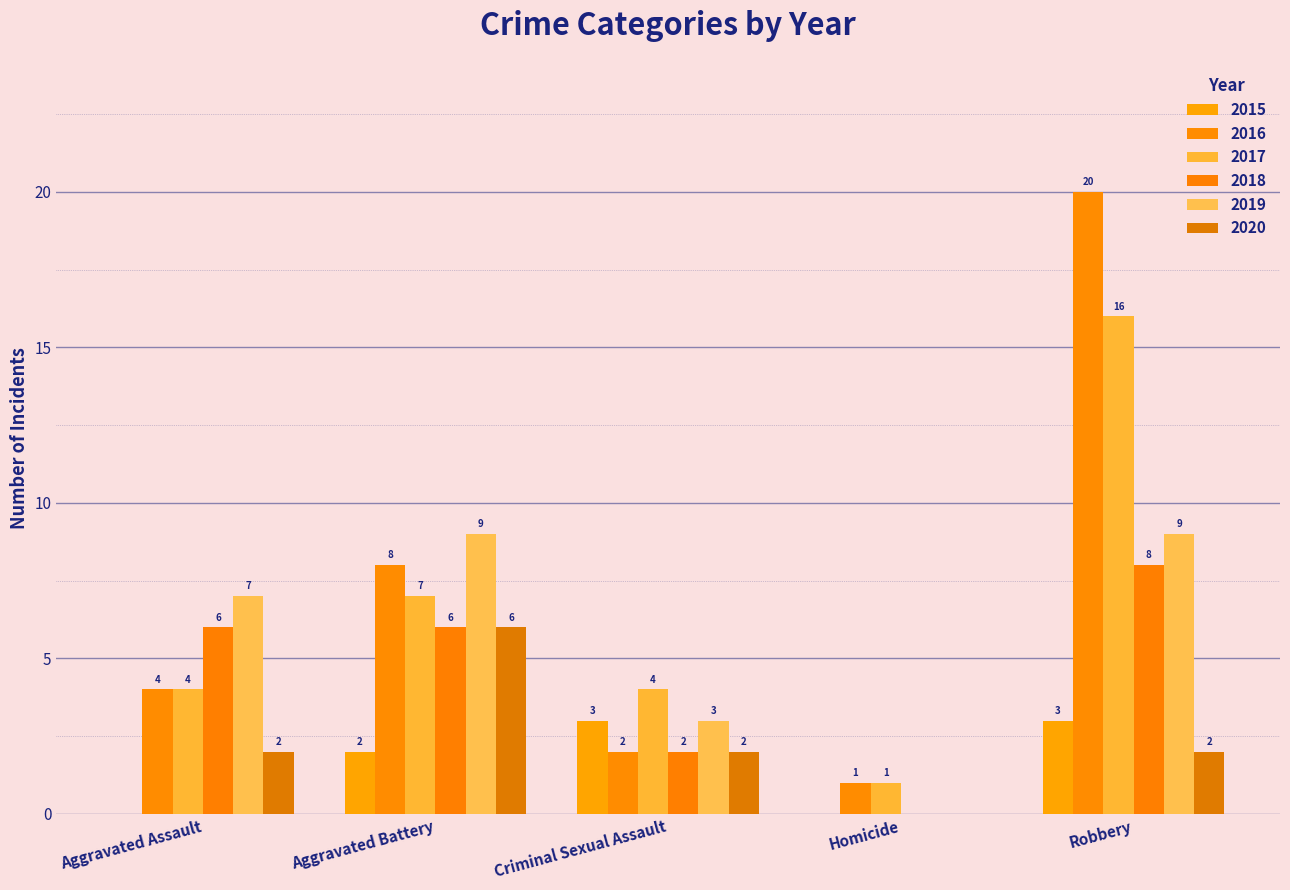

How many series are shown in this chart?

6